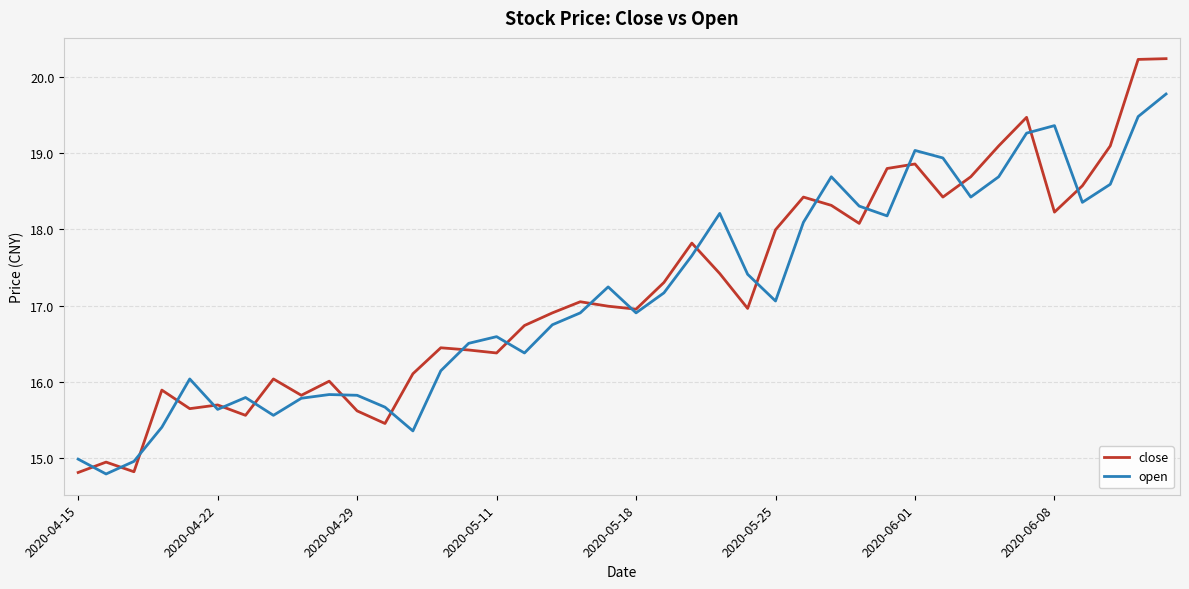

What is the greatest value displayed?

20.2